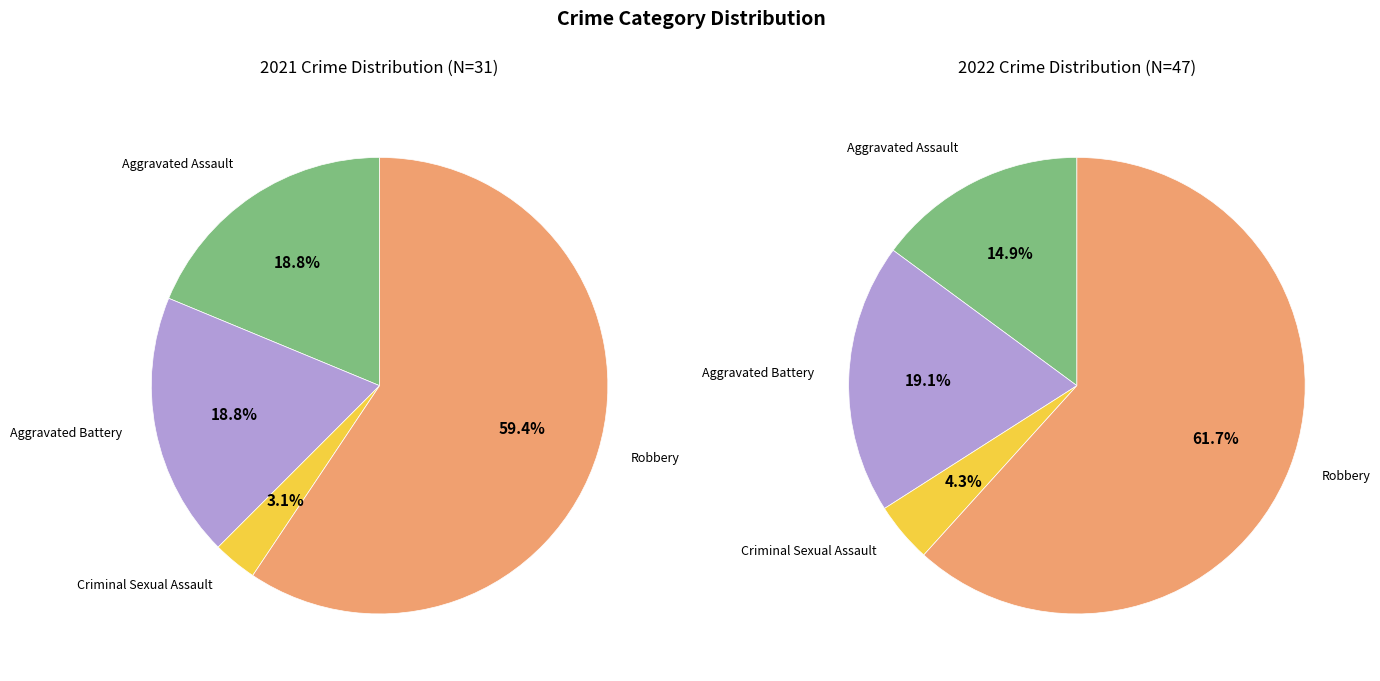

How many segments does this pie chart have?

4